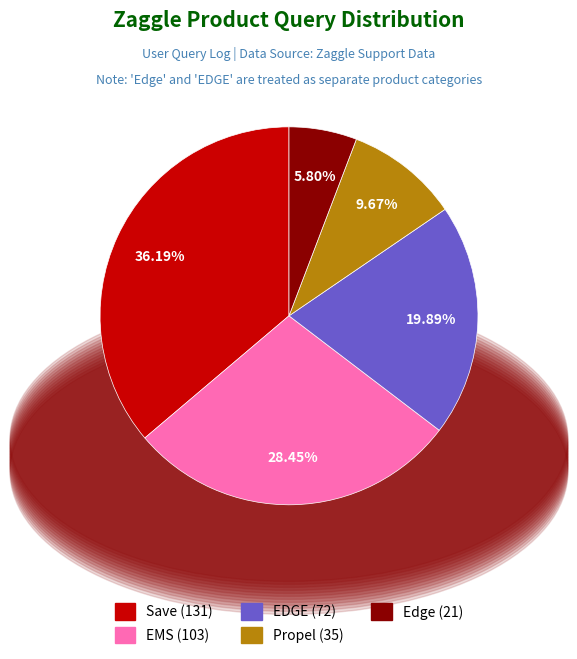

Is there a majority slice in this chart?

No